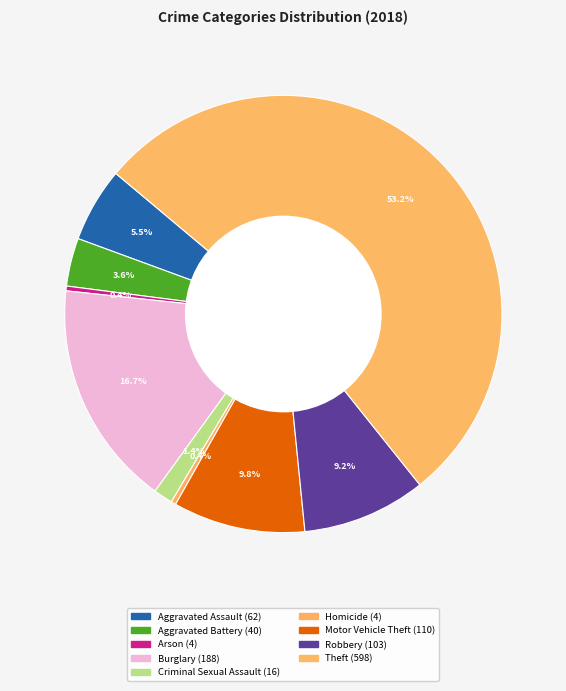

What is the total percentage of Robbery and Criminal Sexual Assault?

10.6%